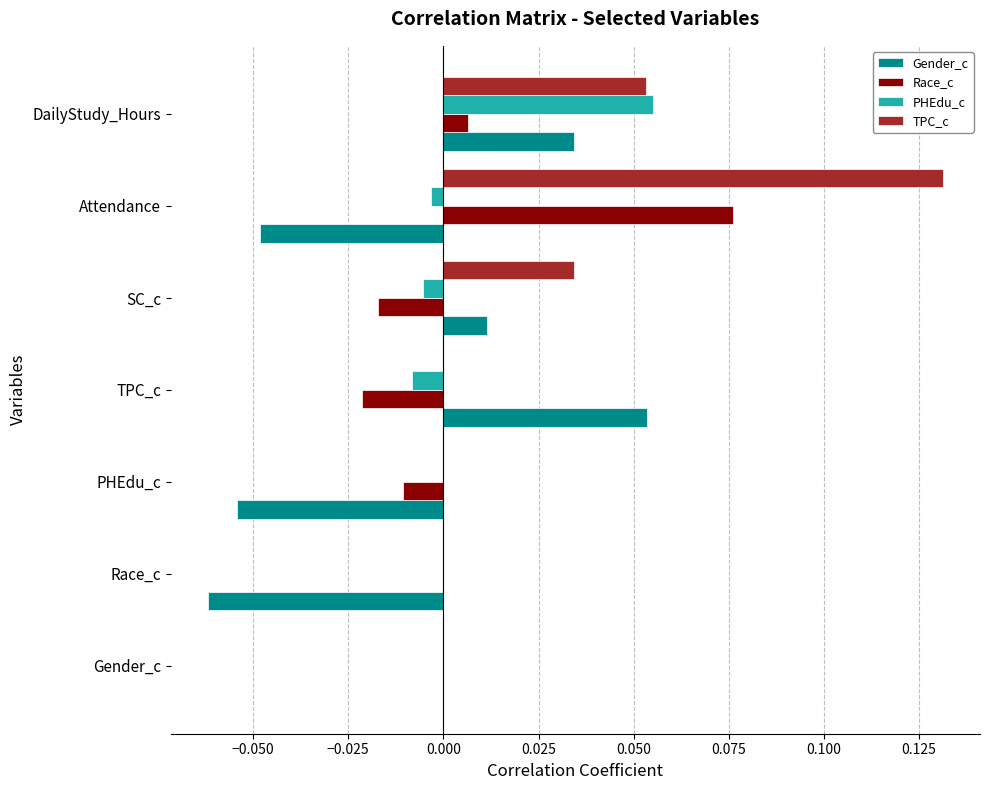

The value of PHEdu_c at TPC_c is -0.0. True or false?

True